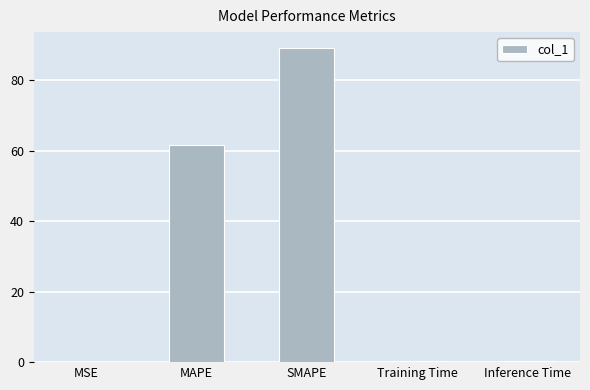

What is the ratio of the value at SMAPE to the value at MAPE?

1.4